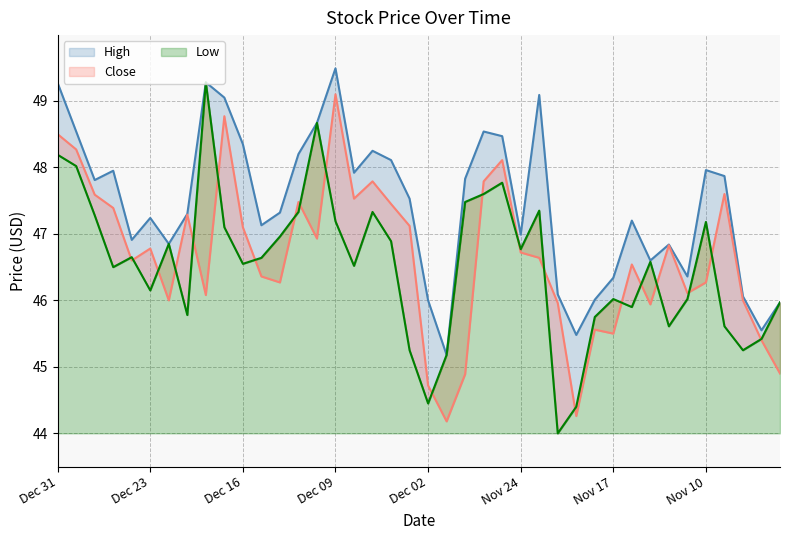

What is the smallest value displayed?

44.0